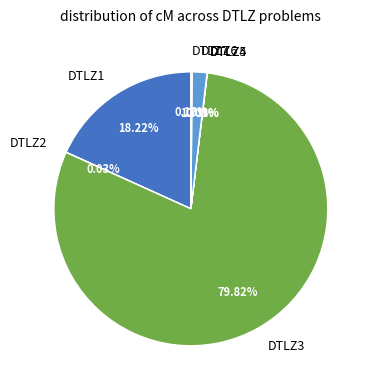

Which has a higher value, DTLZ6 or DTLZ3?

DTLZ3